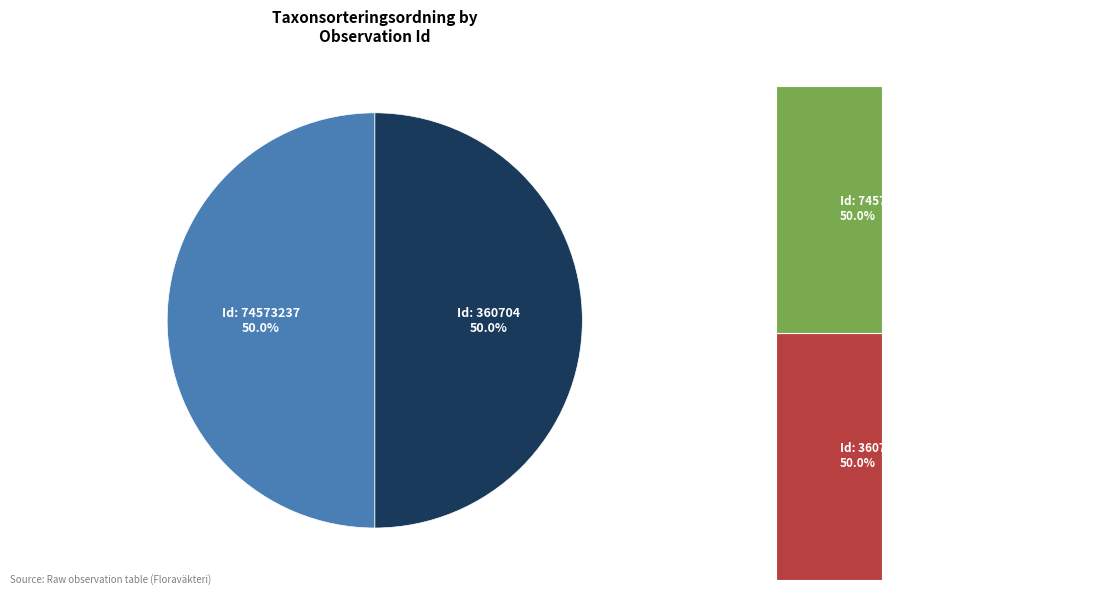

What is the majority slice?

74573237